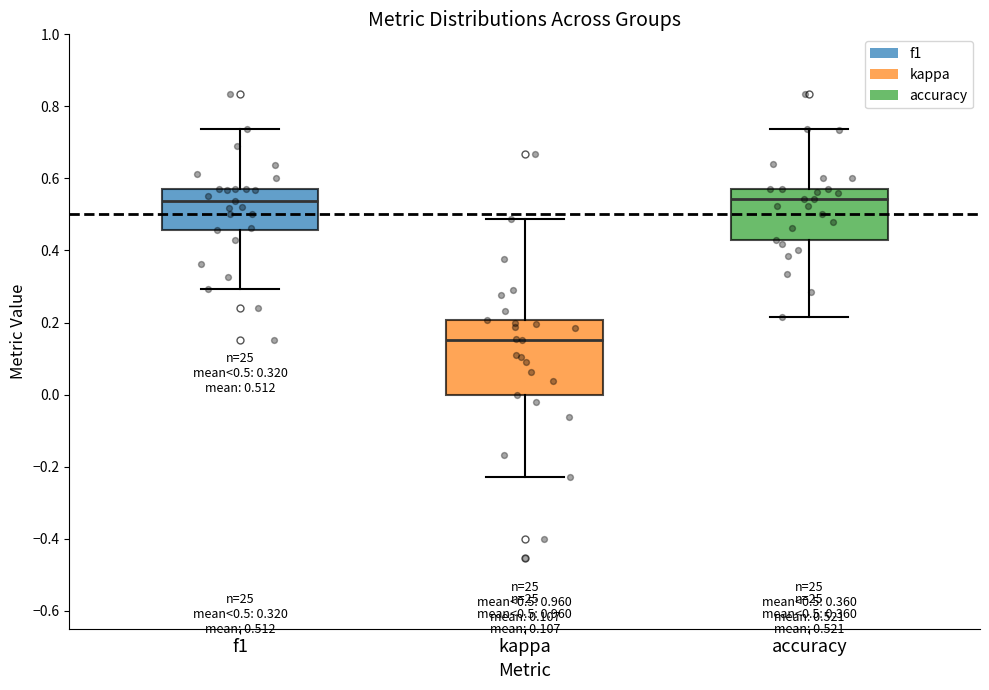

Which box's median line is the lowest?

kappa